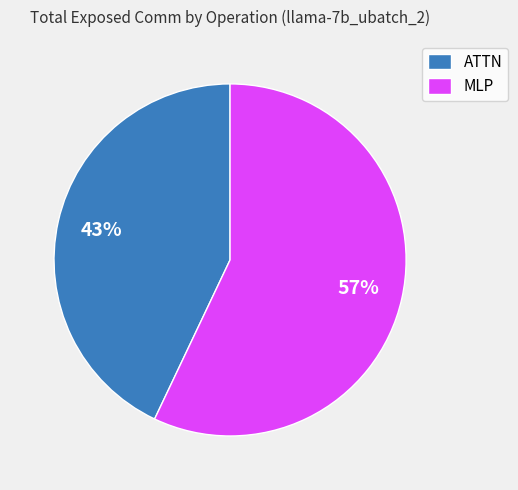

Which category accounts for the majority?

MLP